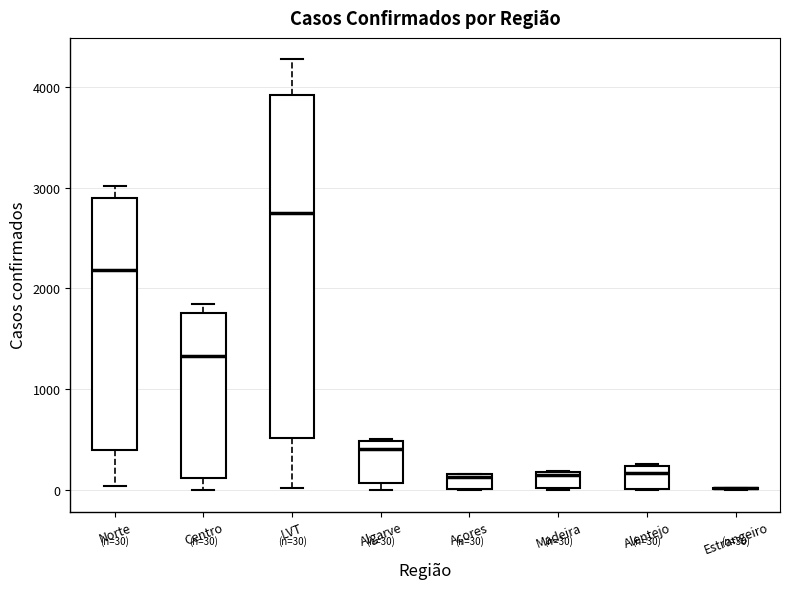

Which box is the tallest, from its lower edge to its upper edge?

LVT